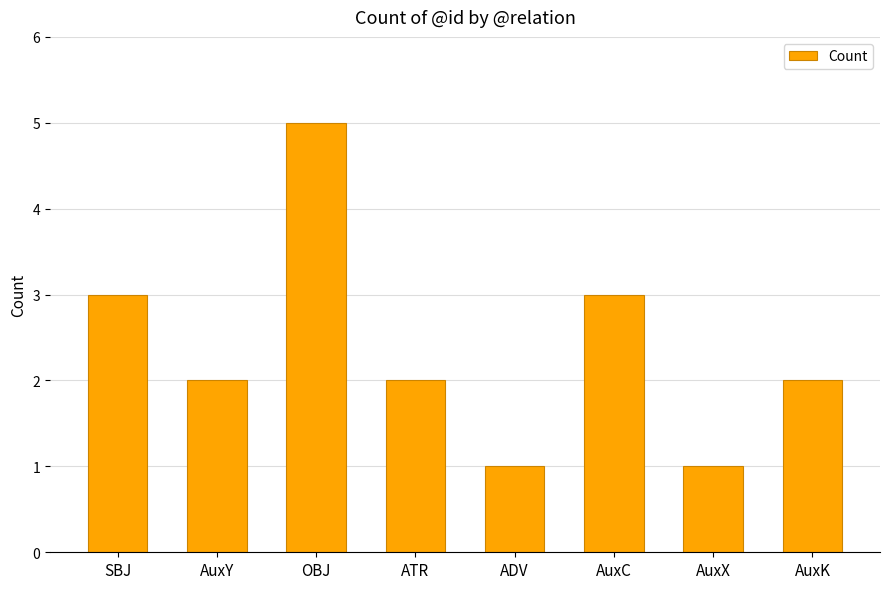

What is the label of the 4th bar from the right?

ADV